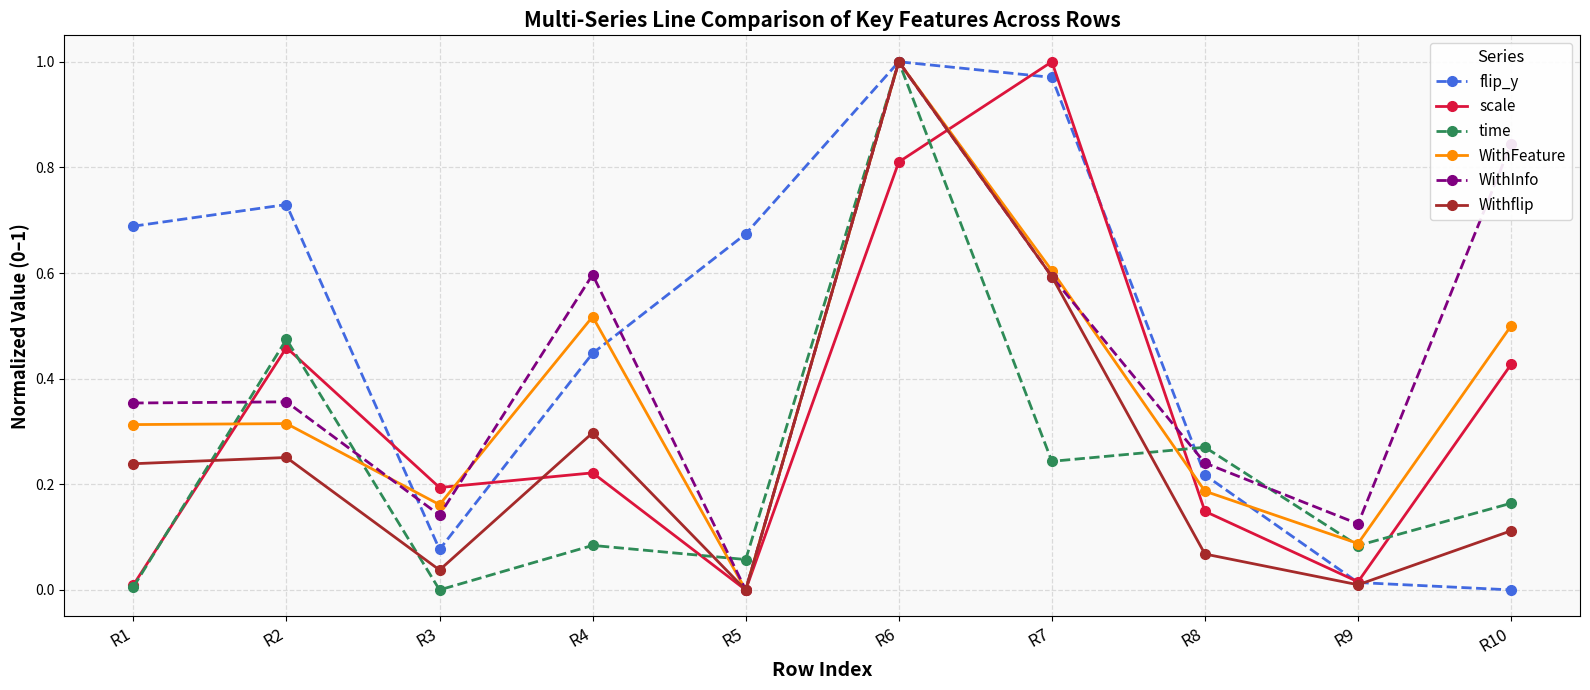

True or false: time has more than 2 points higher than both neighbors.

True